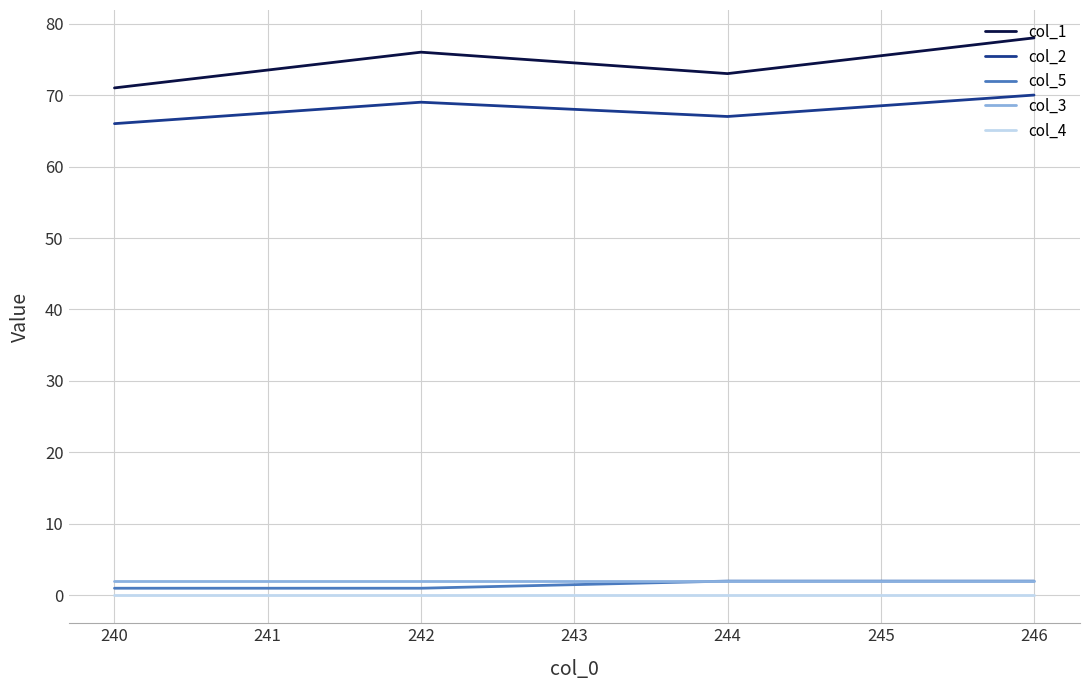

How many series are shown in this chart?

5